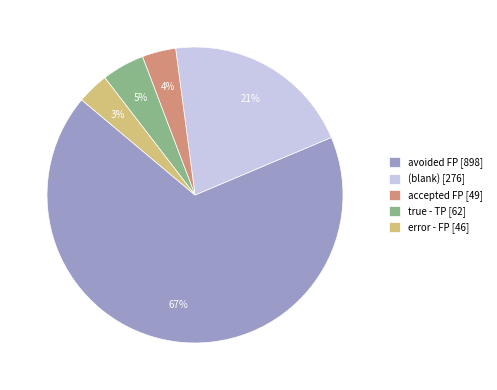

Which has a higher value, avoided FP [898] or true - TP [62]?

avoided FP [898]